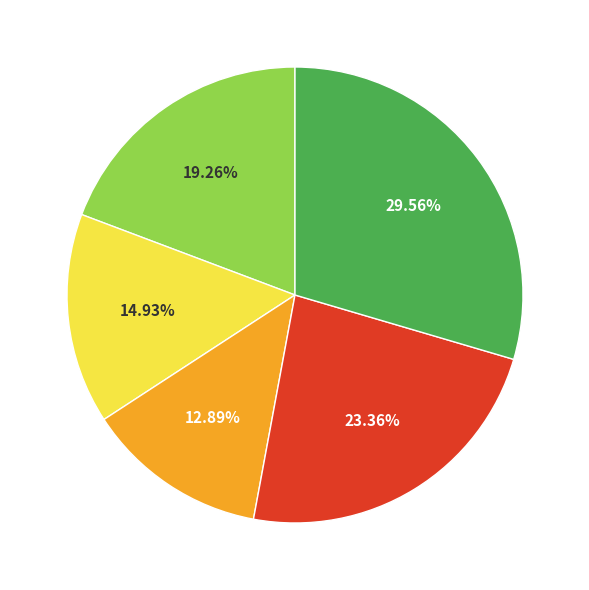

Is there any slice that represents more than half of the pie?

No